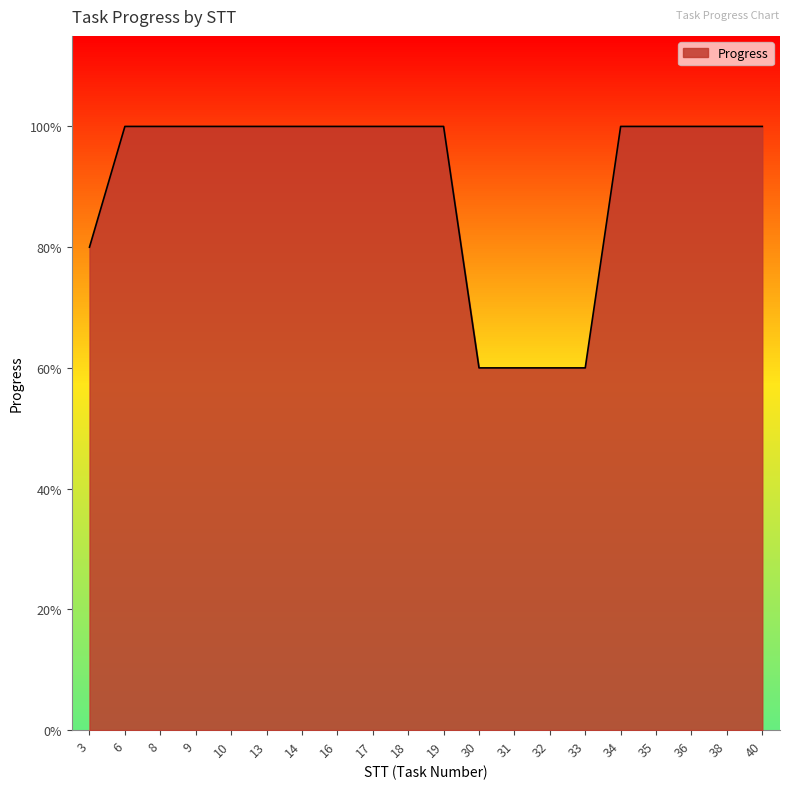

True or false: there are more than 0 points higher than both neighbors.

False